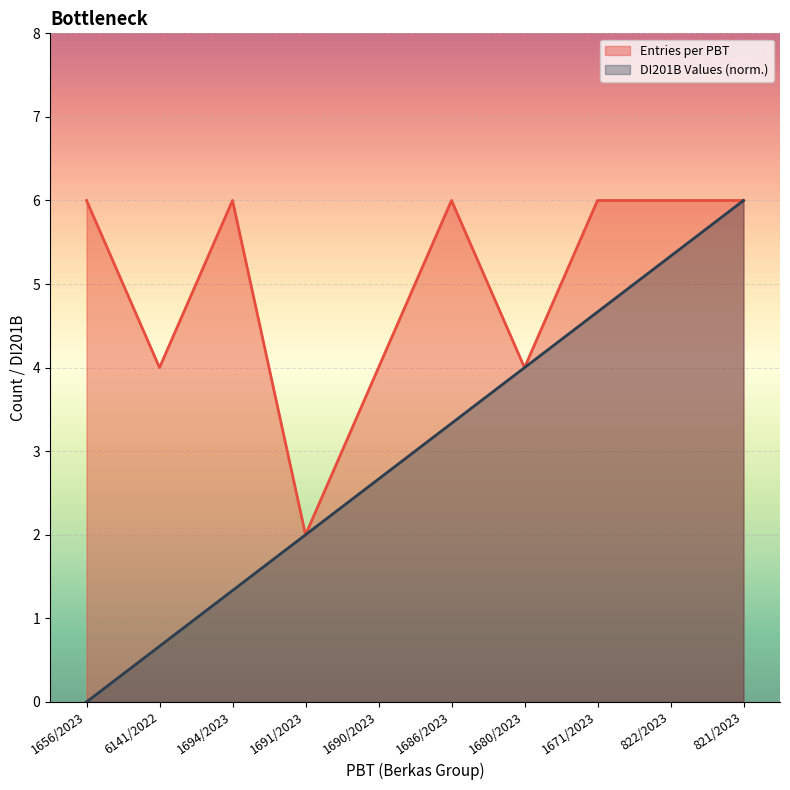

At 1656/2023, list the series in order from smallest to largest.

DI201B Values (norm.), Entries per PBT